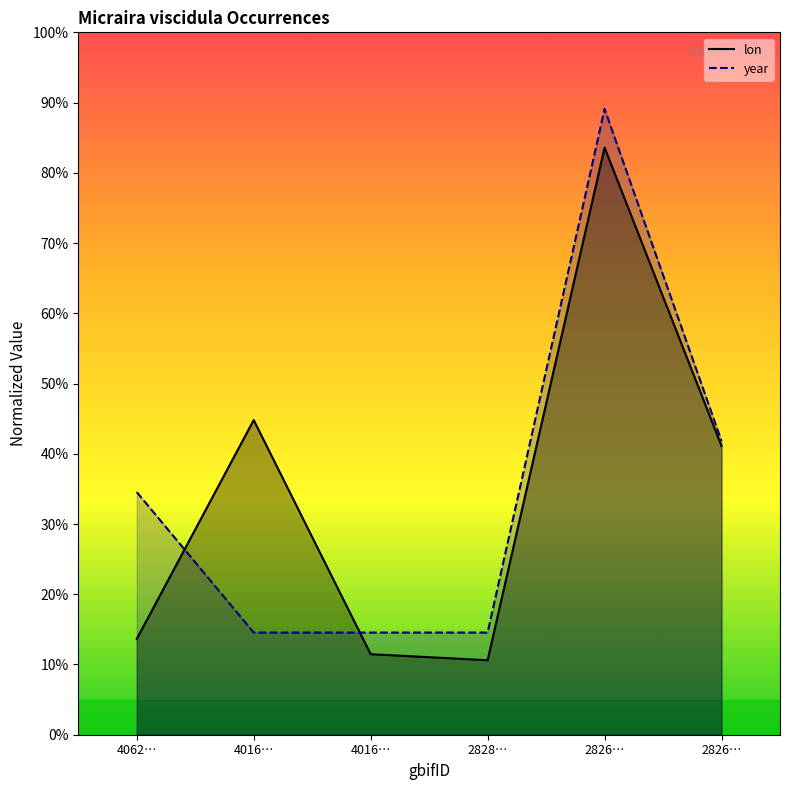

Which series has the largest total across all categories?

year